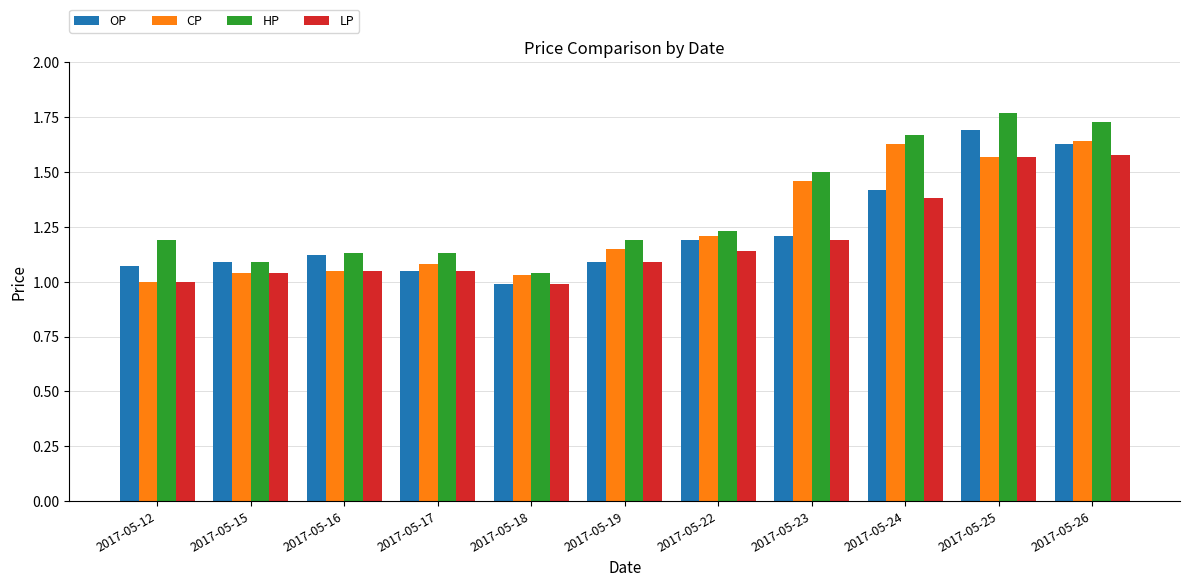

What is the sum of all HP values?

14.7